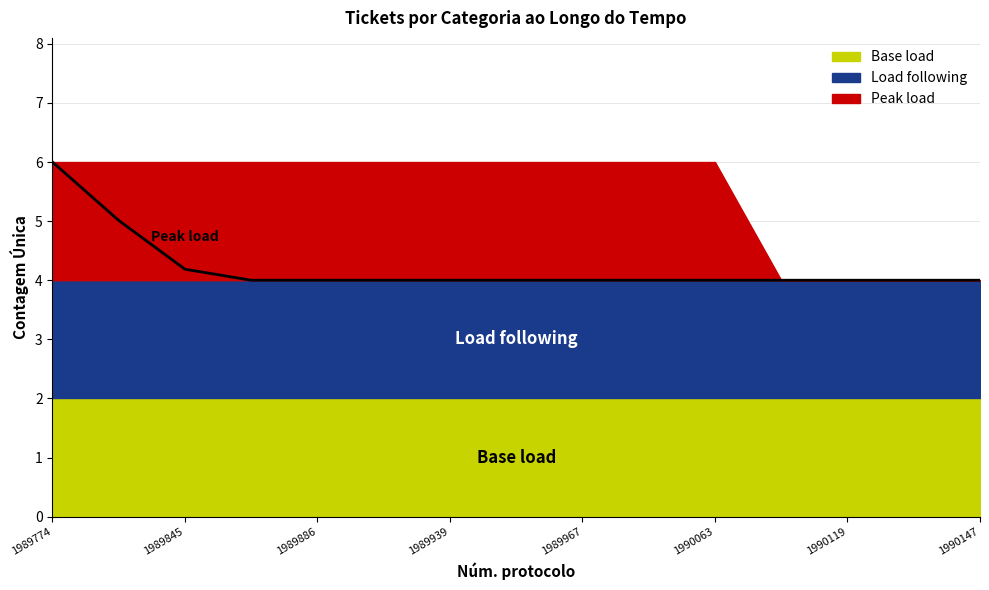

Which series has the largest range (max minus min)?

Peak